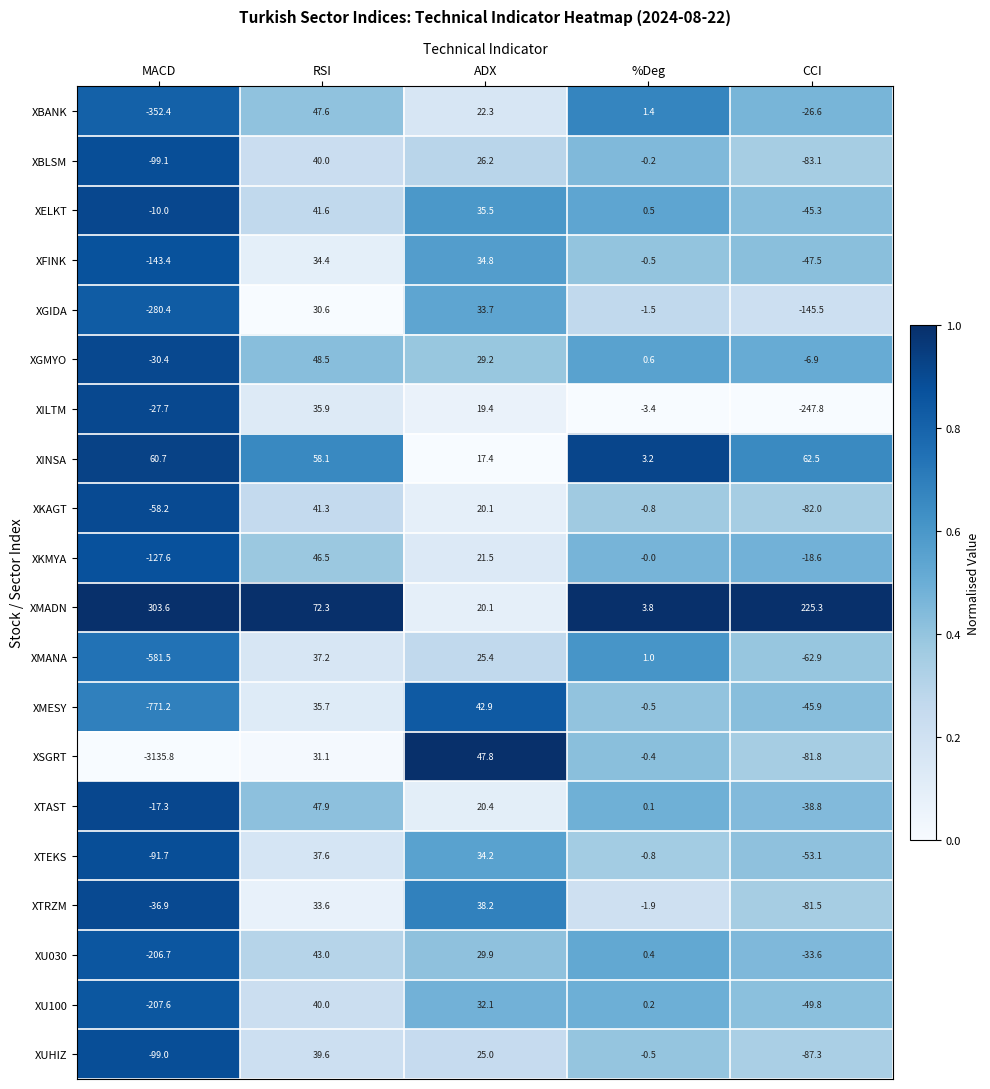

Which series has the widest spread of values?

XSGRT